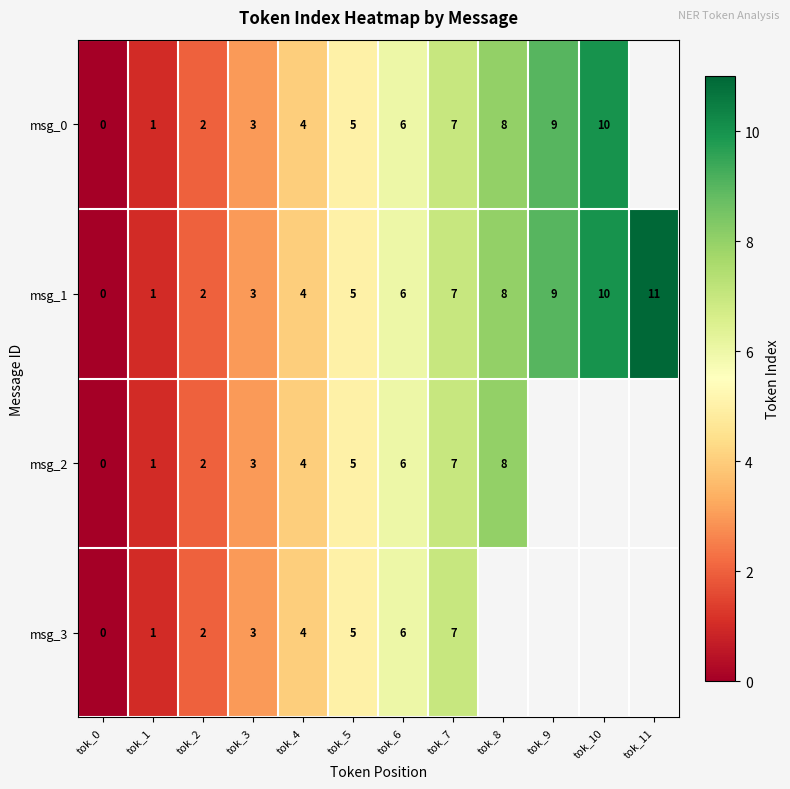

What is the difference between the msg_0 values at tok_8 and tok_4?

4